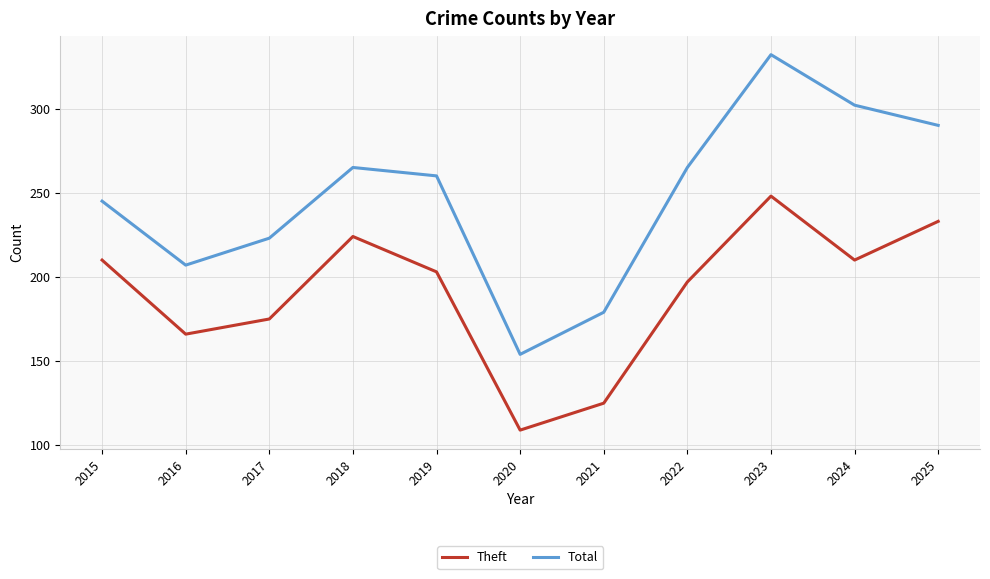

What is the average value of the Theft series?

191